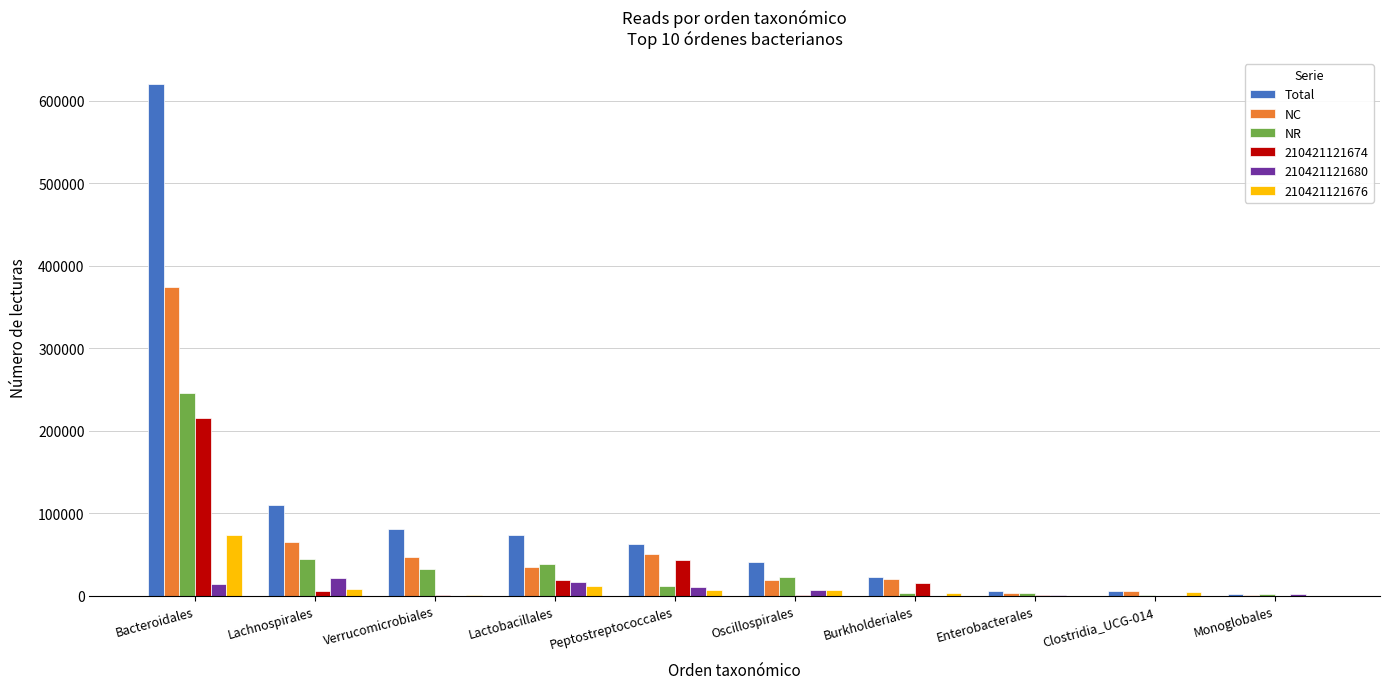

At which label is NR closest to 123260?

Lachnospirales